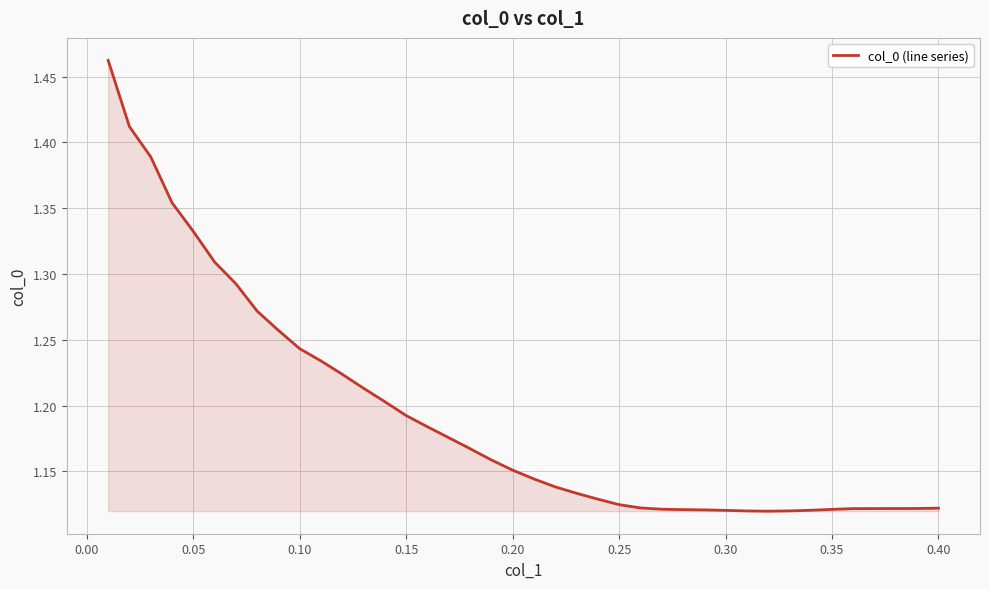

What is the sum of all values?

47.7